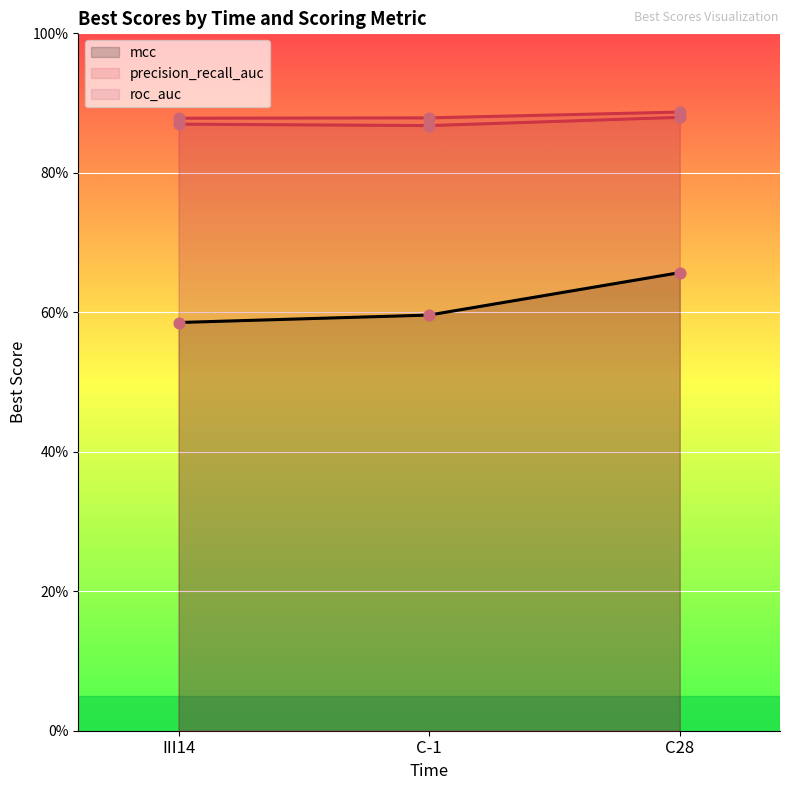

What is the total value across all series at C-1?

2.3